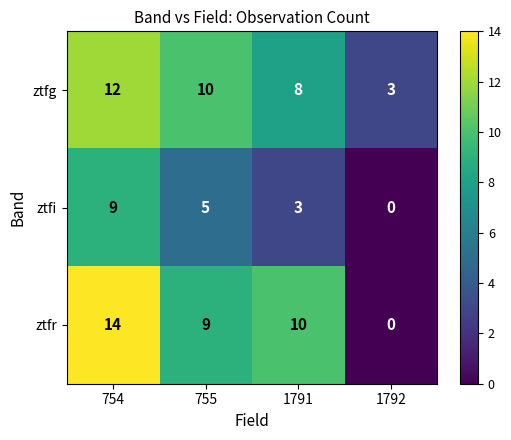

What is the sum of all ztfr values?

33